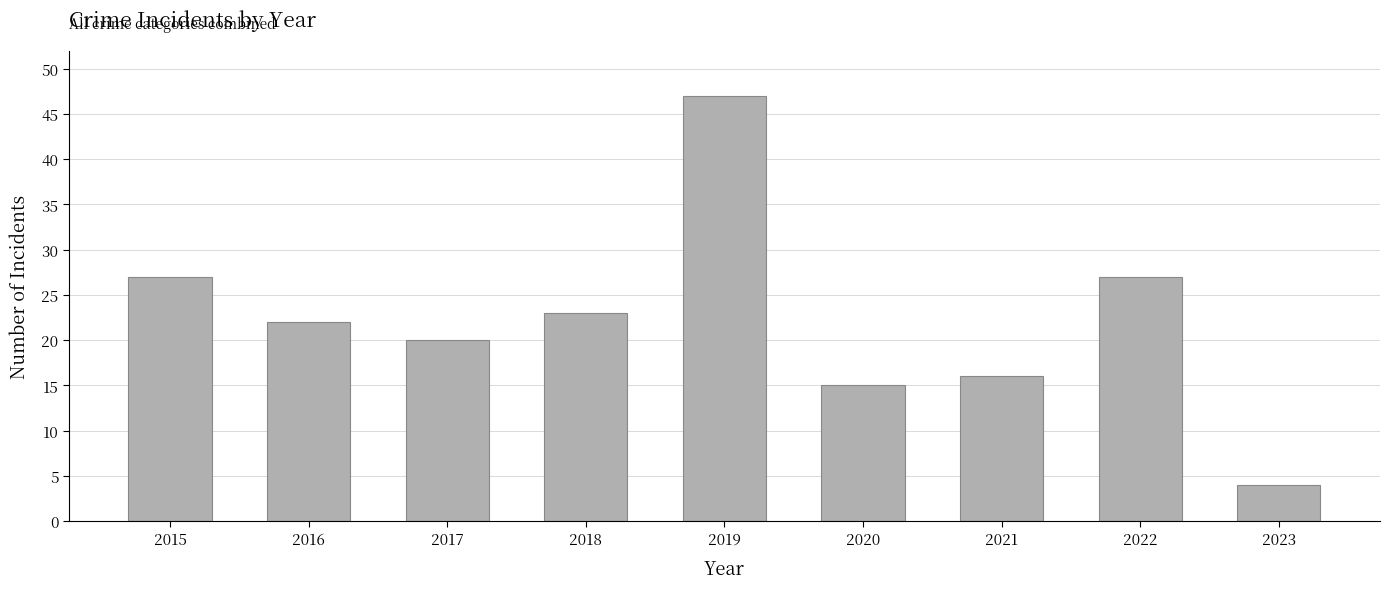

Reading right to left, list all the values displayed in this chart.

4	27	16	15	47	23	20	22	27